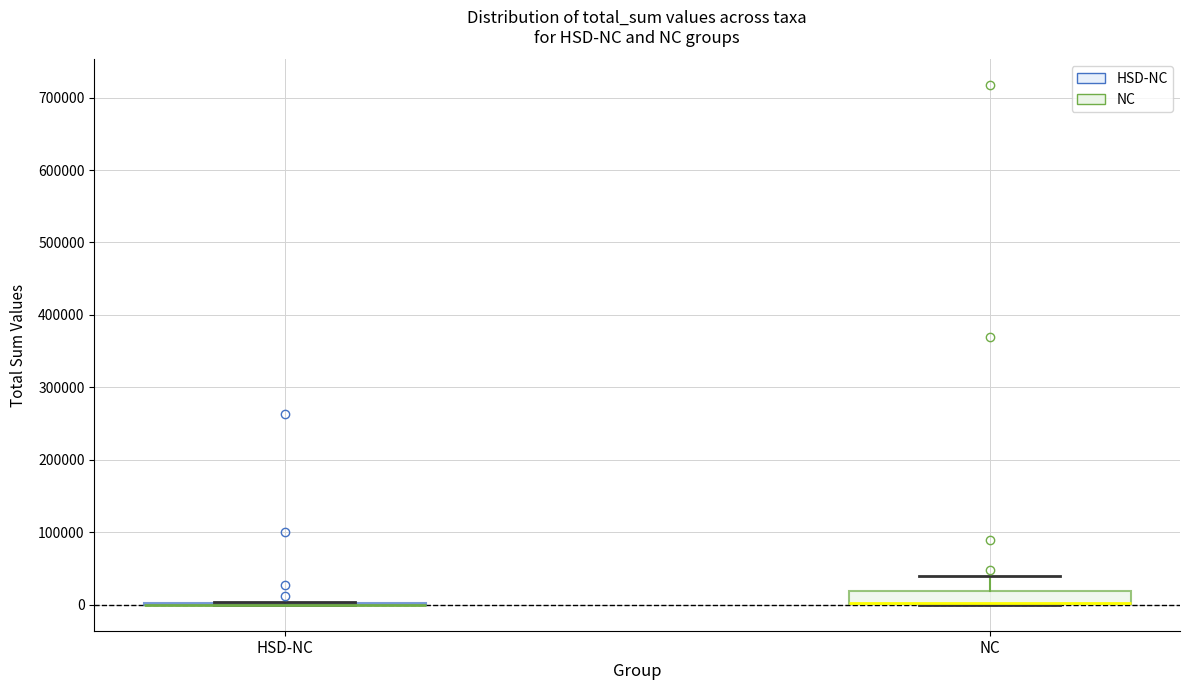

Reading left to right, read every box against the y-axis: the position of its median line, the range the box covers, and the ends of its whiskers. The values are not printed on the chart, so give them approximately, as read against the axis.

HSD-NC: box collapsed to a line at 0, whiskers 0 to 0
NC: median 0 (drawn on the box's lower edge), box 0 to 20000, whiskers 0 to 40000